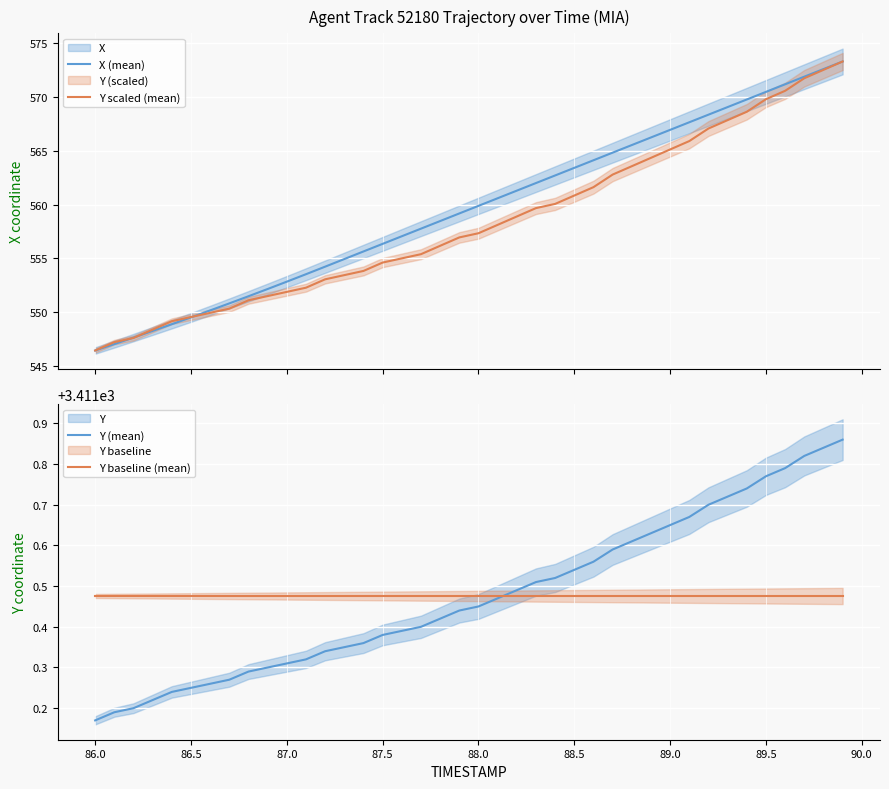

What is the difference between the maximum and minimum values in the Y scaled (mean) series?

26.9